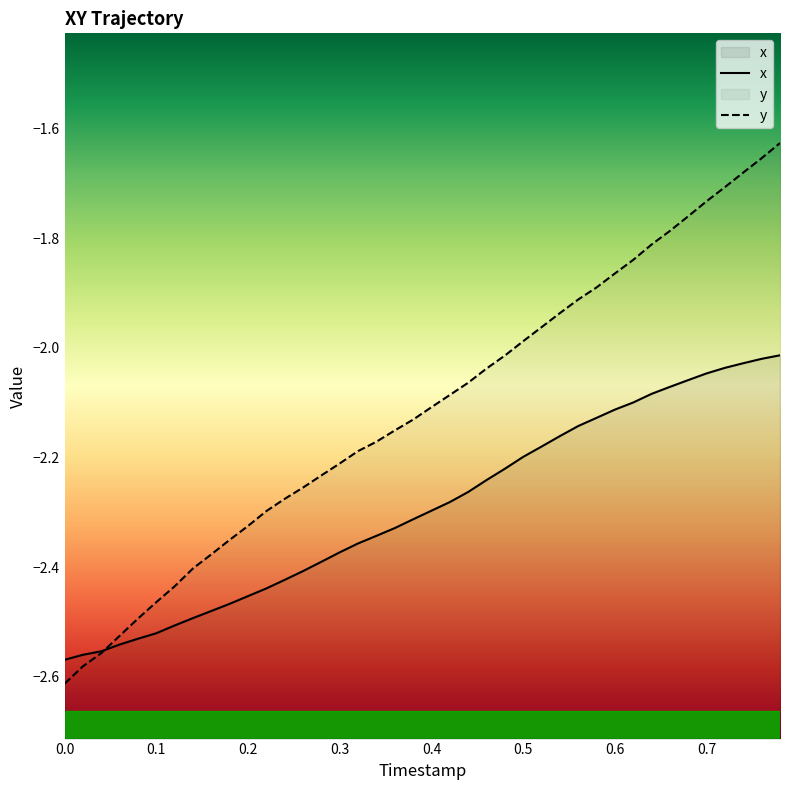

Is it true that y equals -0.6 at 0.5?

False